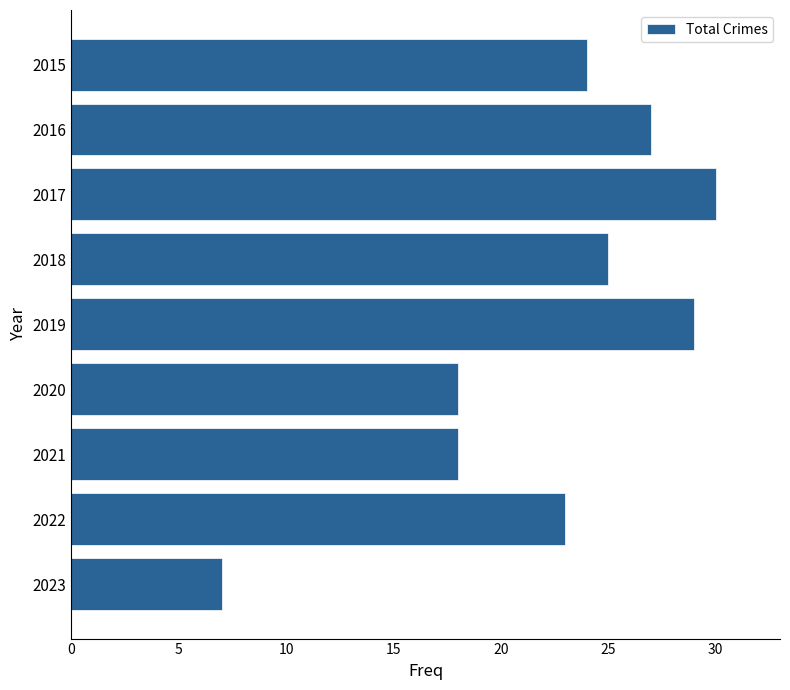

Between 2019 and 2018, which is larger?

2019